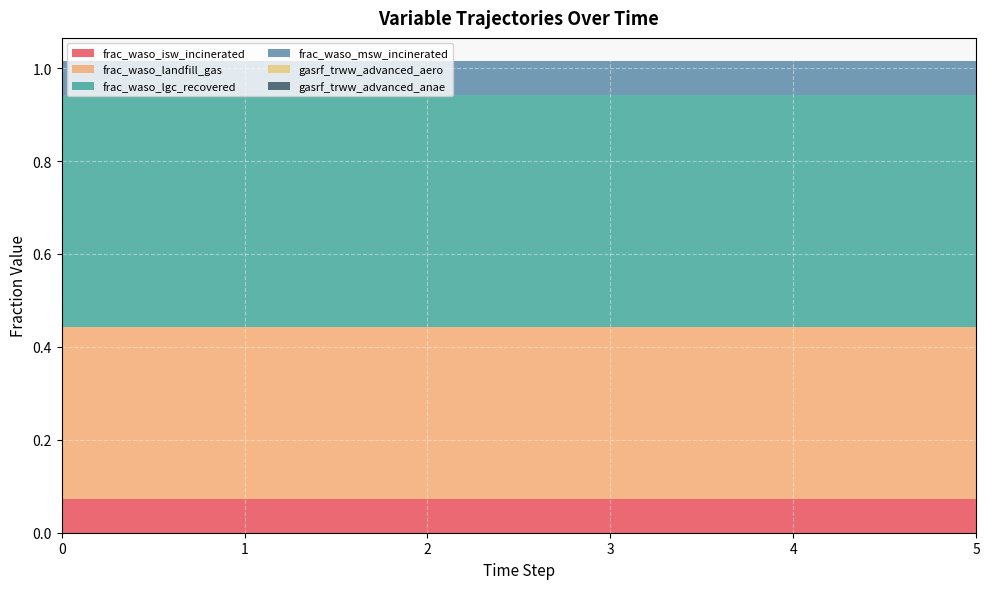

Reading left to right, what are all the values shown in this chart?

frac_waso_isw_incinerated: 0=0.1	1=0.1	2=0.1	3=0.1	4=0.1	5=0.1
frac_waso_landfill_gas: 0=0.4	1=0.4	2=0.4	3=0.4	4=0.4	5=0.4
frac_waso_lgc_recovered: 0=0.5	1=0.5	2=0.5	3=0.5	4=0.5	5=0.5
frac_waso_msw_incinerated: 0=0.1	1=0.1	2=0.1	3=0.1	4=0.1	5=0.1
gasrf_trww_advanced_aero: 0=0.0	1=0.0	2=0.0	3=0.0	4=0.0	5=0.0
gasrf_trww_advanced_anae: 0=0.0	1=0.0	2=0.0	3=0.0	4=0.0	5=0.0